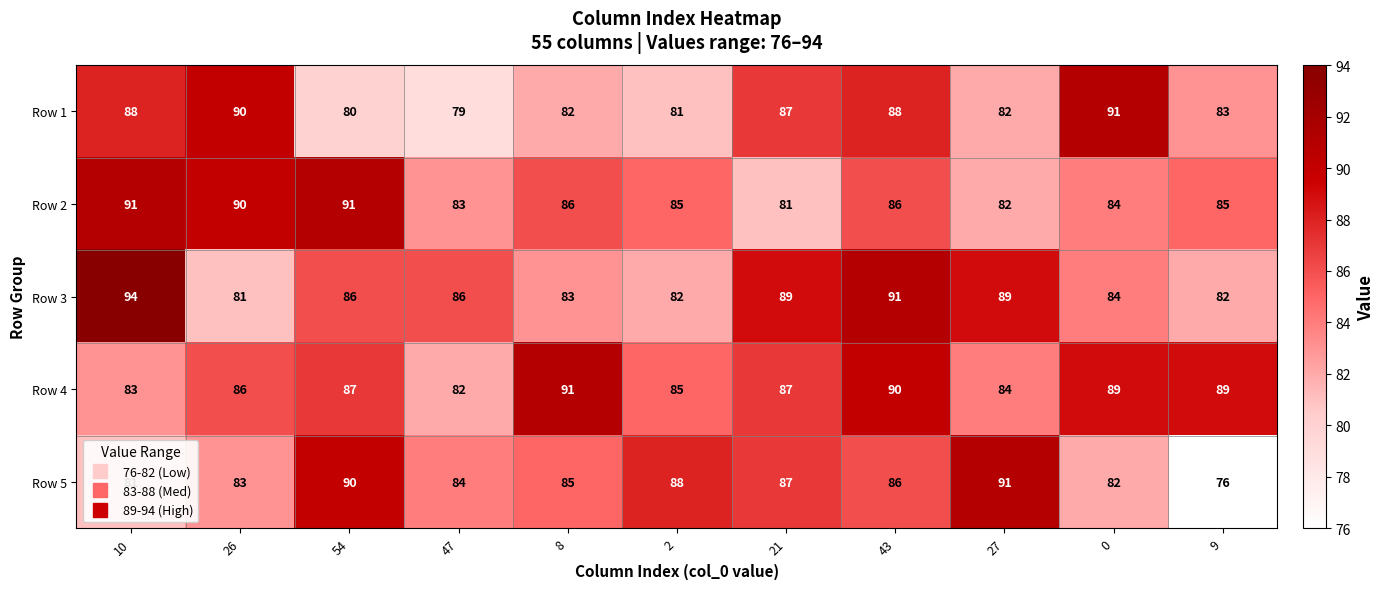

Which series has the widest spread of values?

Row 5